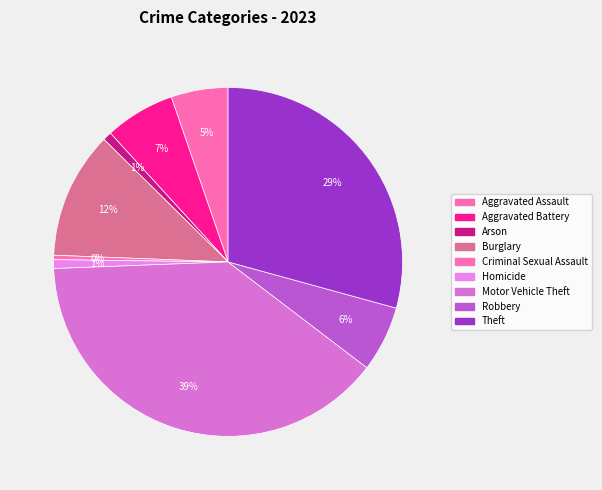

To the nearest percent, what is the combined percentage of Homicide and Aggravated Assault?

6%